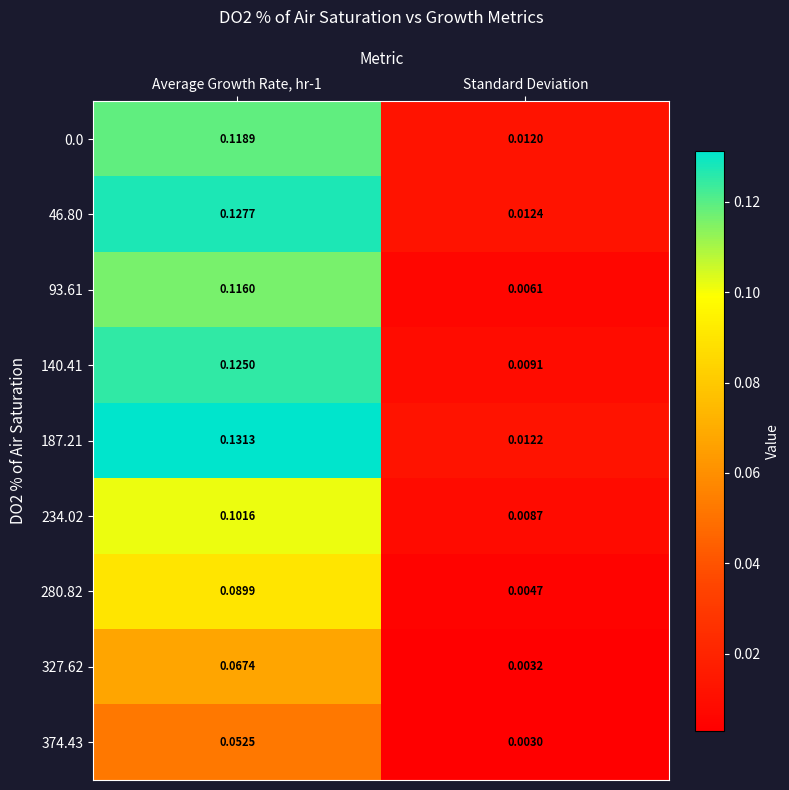

At which label is 374.43 closest to 0?

Standard Deviation